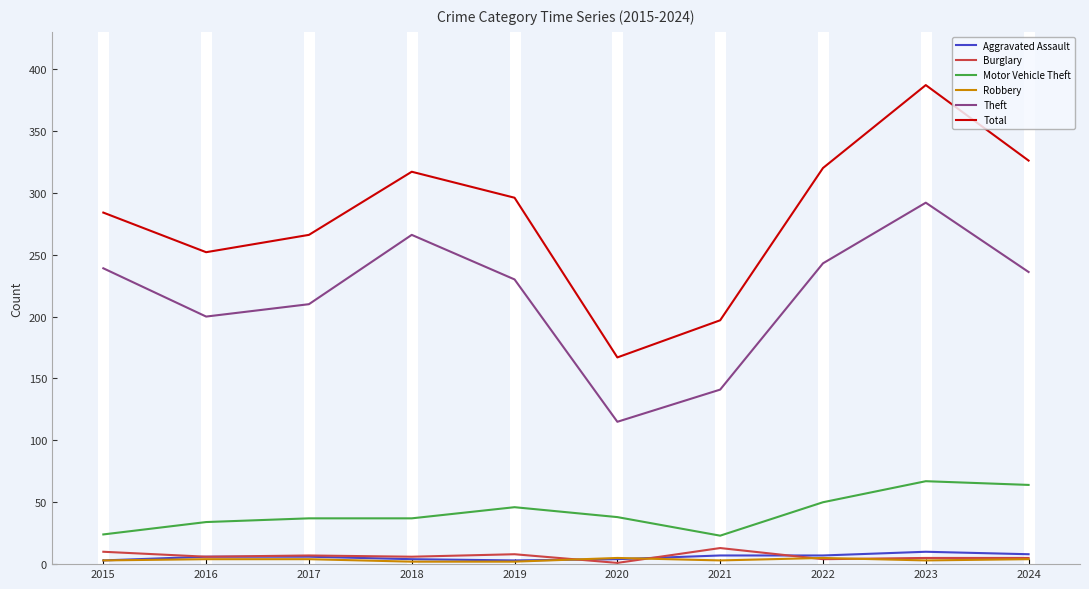

Which series has the largest range (max minus min)?

Total